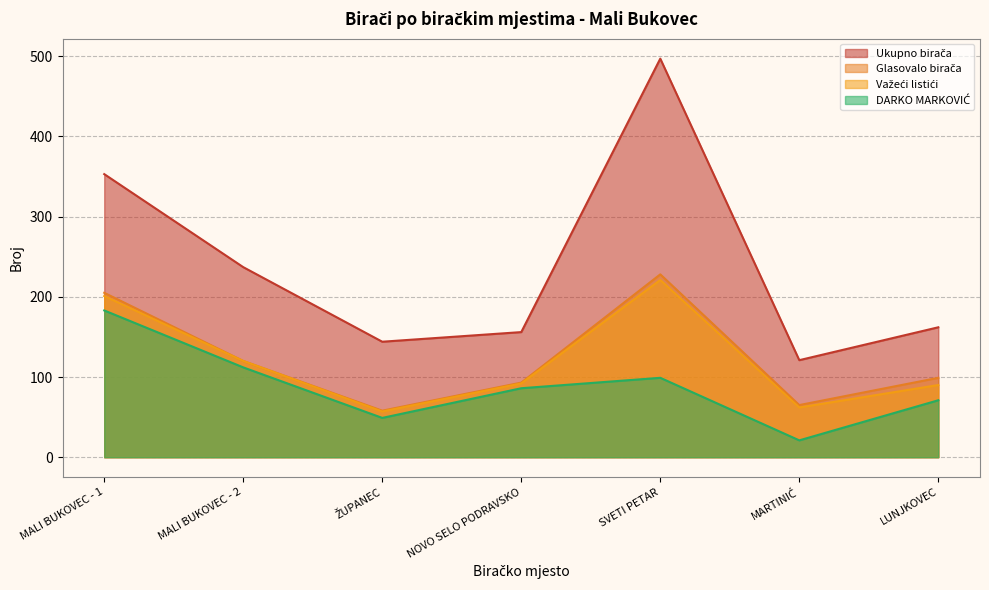

At which label does Ukupno birača first exceed 162?

MALI BUKOVEC - 1